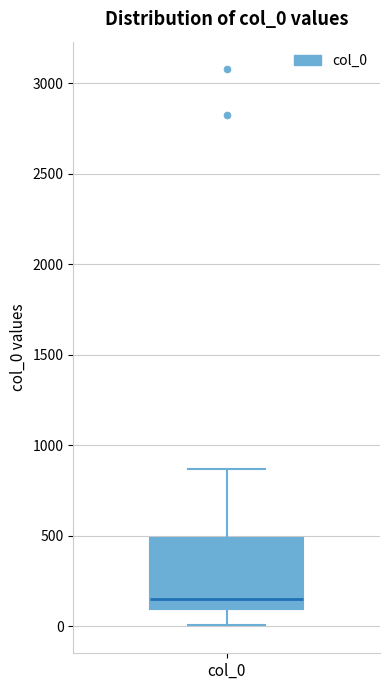

Transcribe this box plot: give where the median line is, the range the box spans, and where the two whiskers end, as read against the y-axis. The values are not printed on the chart, so give them approximately, as read against the axis.

median 150, box 100 to 500, whiskers 0 to 850